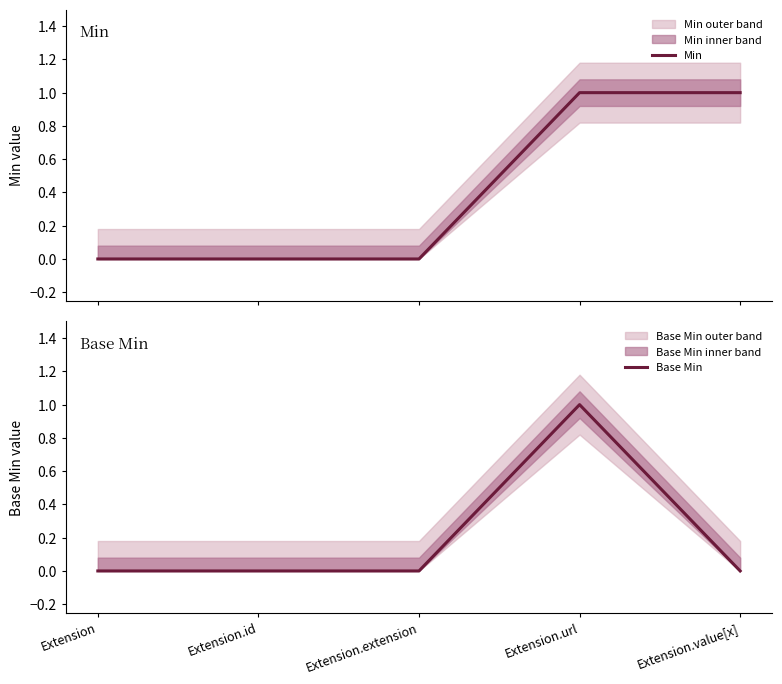

At which category does Base Min reach its first local peak?

Extension.url